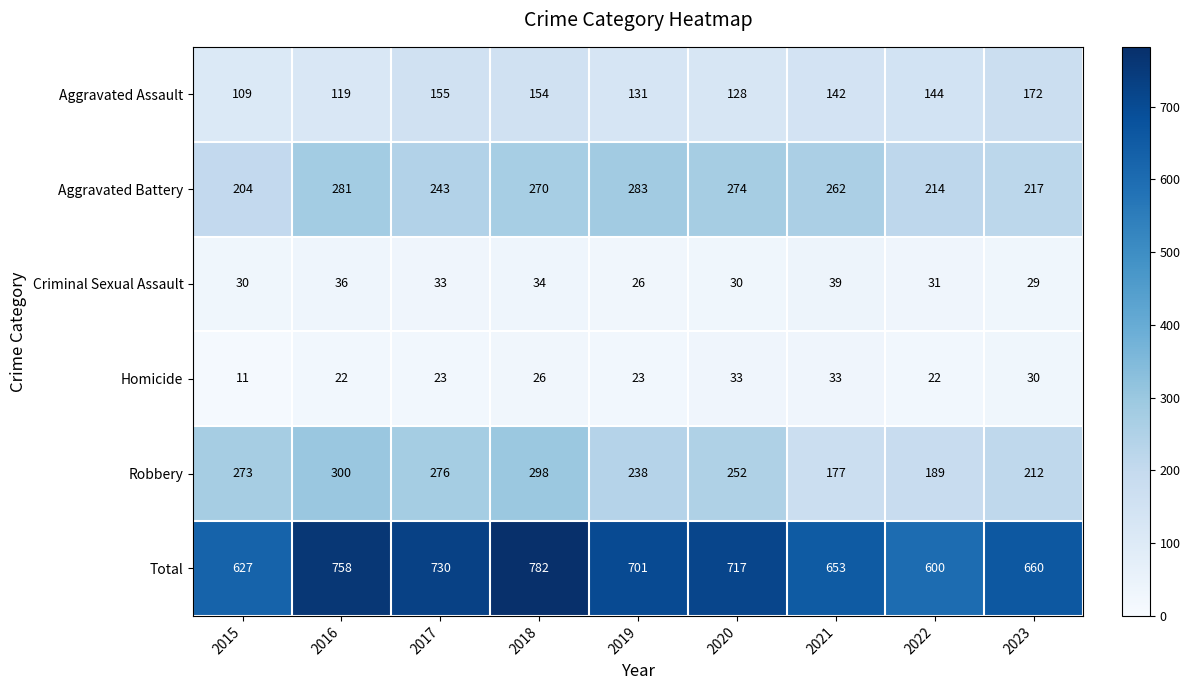

What is the difference between the highest and lowest values at 2016?

736